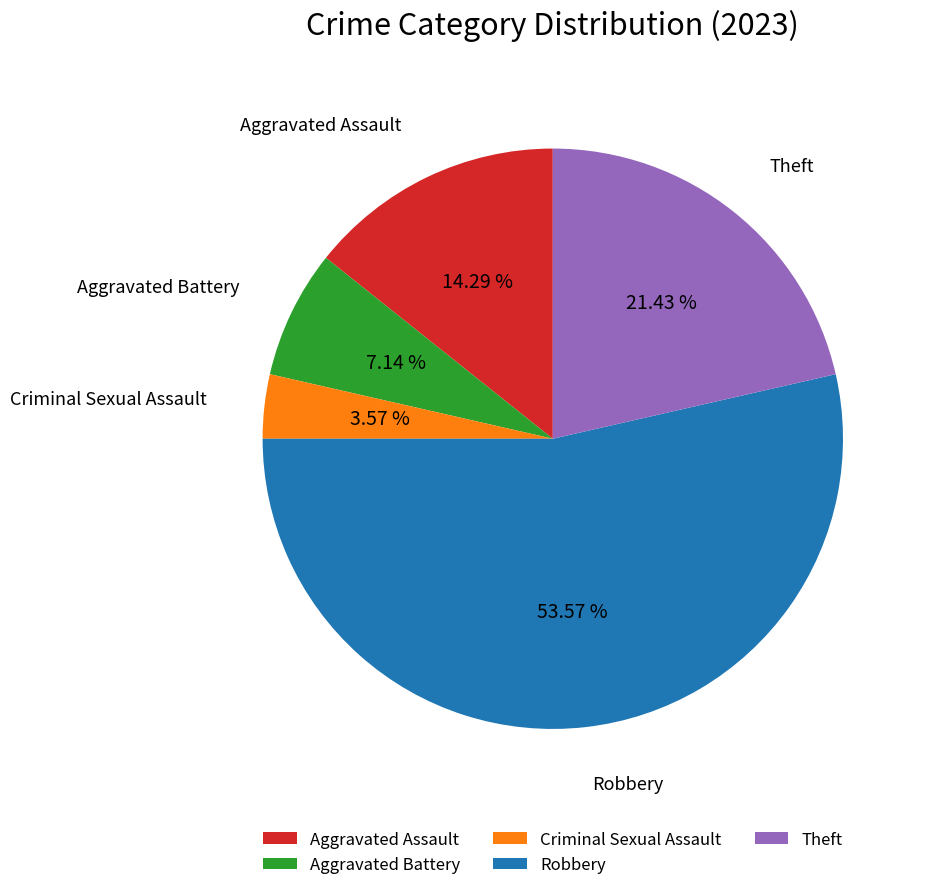

To the nearest percent, what portion does Criminal Sexual Assault represent?

4%